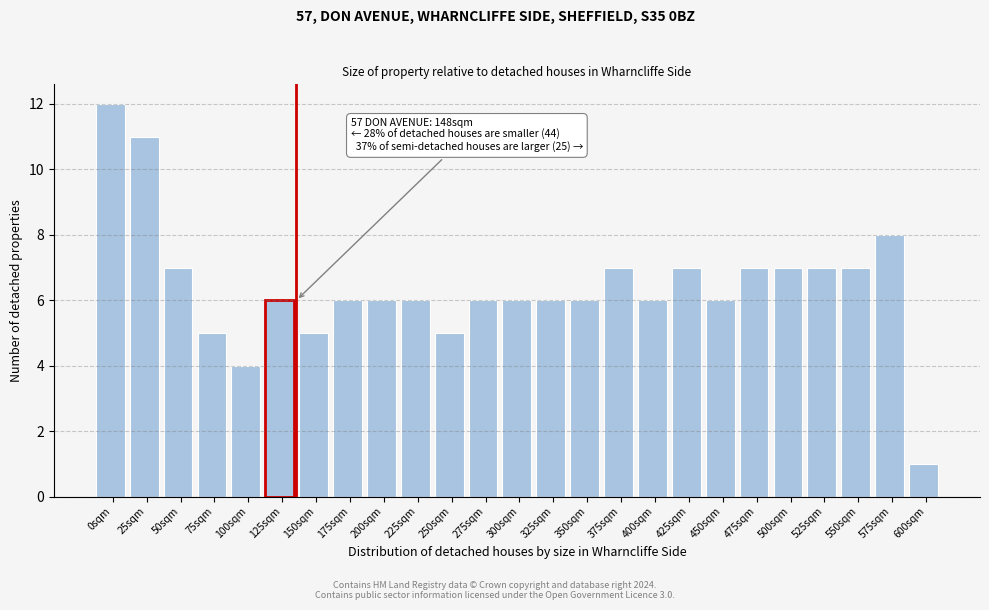

Reading right to left, list all the values displayed in this chart.

600sqm=1	575sqm=8	550sqm=7	525sqm=7	500sqm=7	475sqm=7	450sqm=6	425sqm=7	400sqm=6	375sqm=7	350sqm=6	325sqm=6	300sqm=6	275sqm=6	250sqm=5	225sqm=6	200sqm=6	175sqm=6	150sqm=5	125sqm=6	100sqm=4	75sqm=5	50sqm=7	25sqm=11	0sqm=12